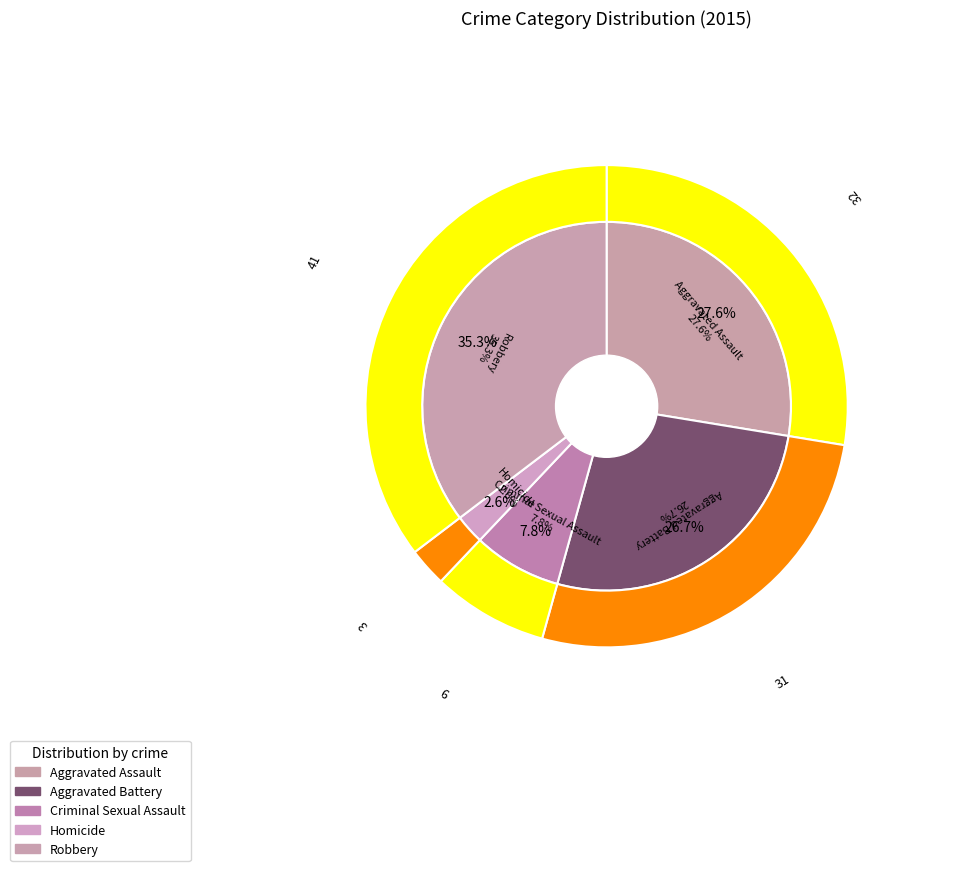

To the nearest percent, what is the difference between the largest and smallest slice percentages?

33%